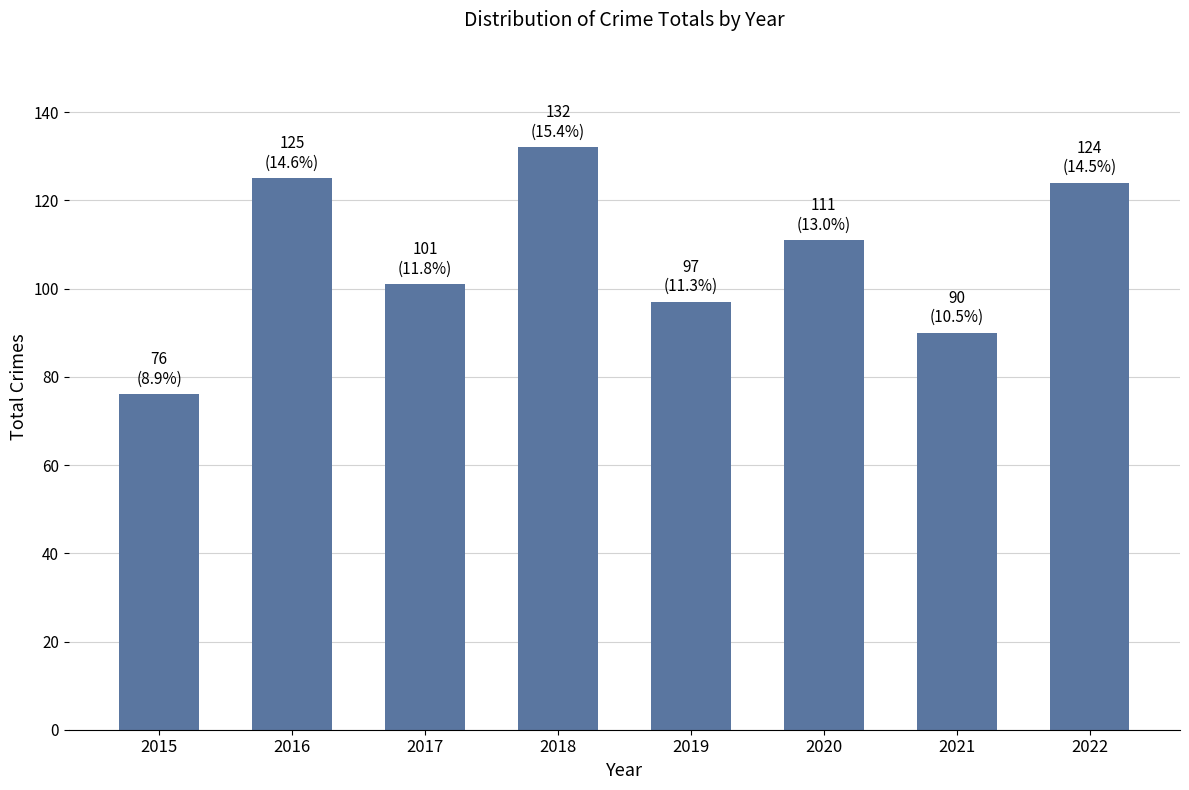

Between 2016 and 2021, which is larger?

2016